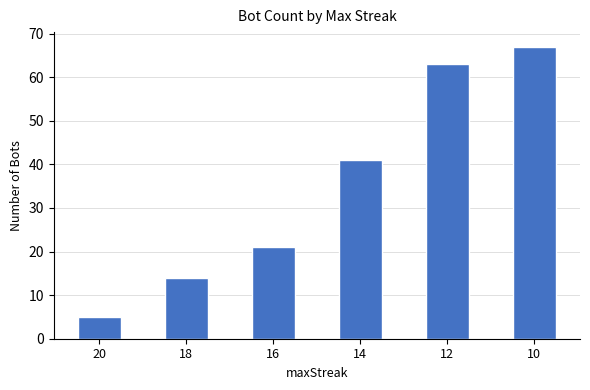

What is the difference between the values at 12 and 16?

42